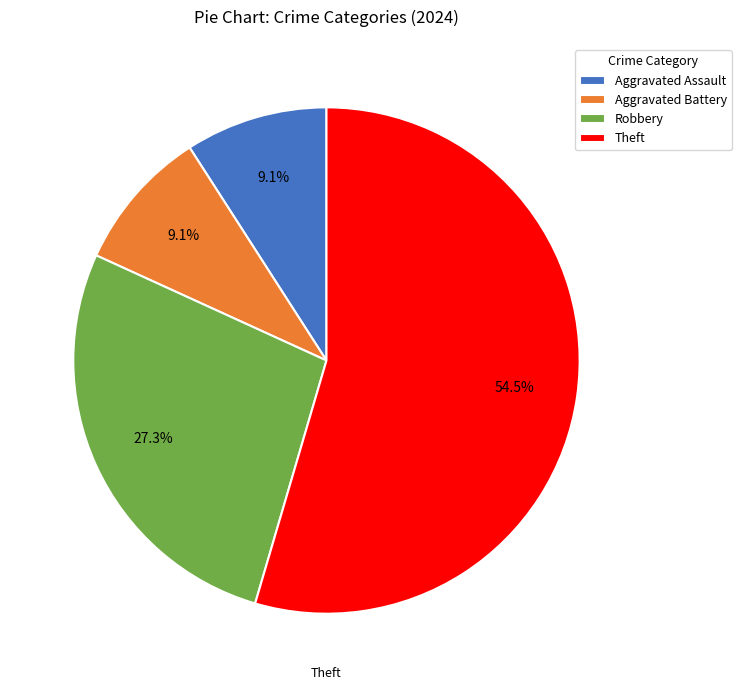

To the nearest percent, what percentage of the pie is Aggravated Assault?

9%